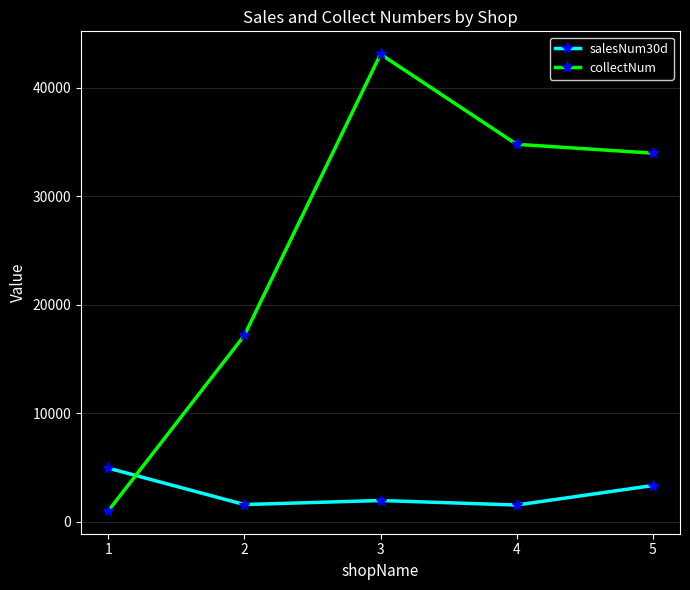

What is the value of the collectNum point at the 4th from the left?

34807.9